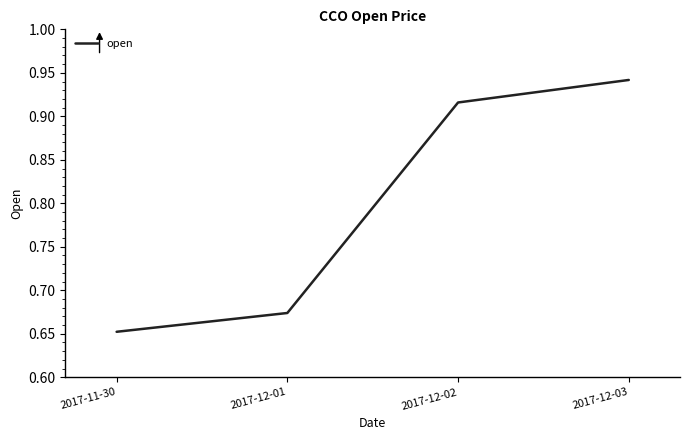

List the labels in order of value, largest first.

2017-12-03, 2017-12-02, 2017-12-01, 2017-11-30